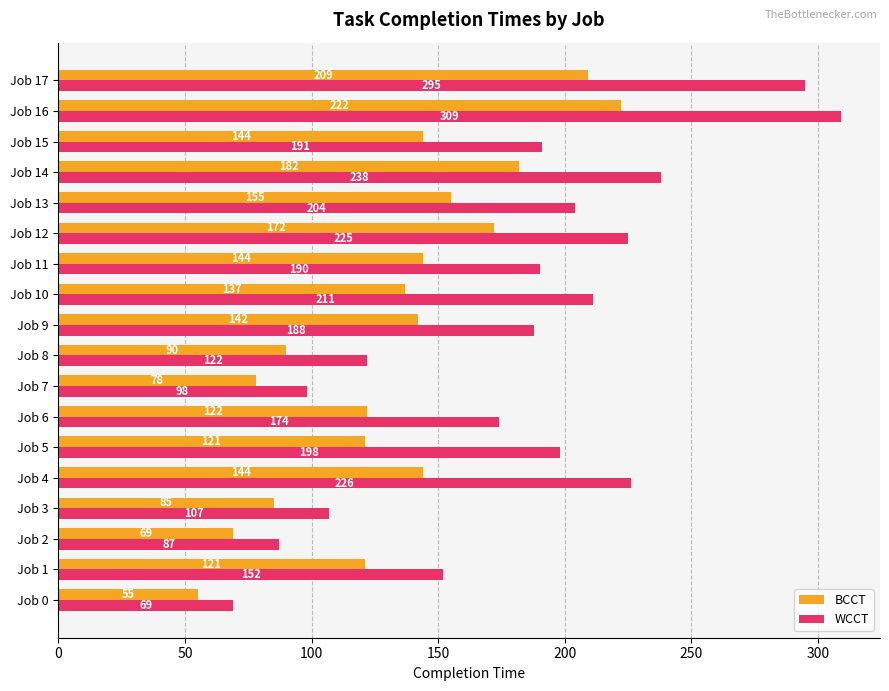

Where is WCCT nearest to the value 189?

Job 9